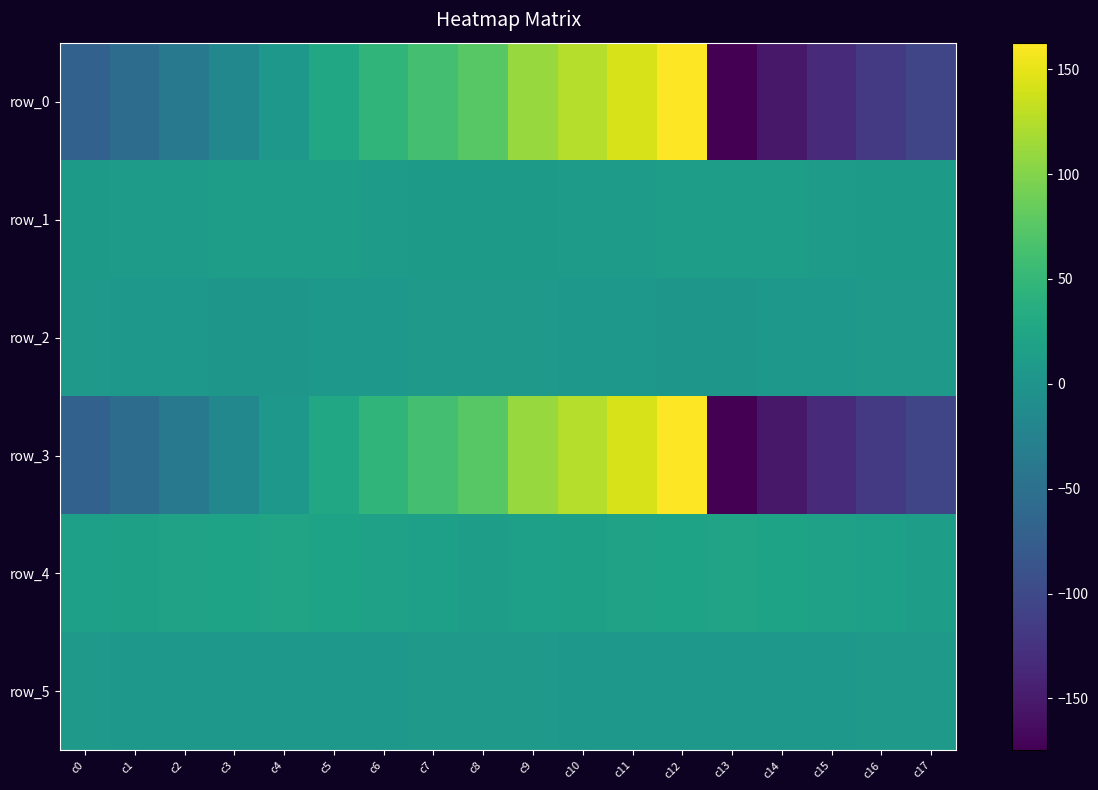

At which label does row_2 first exceed 5?

c0